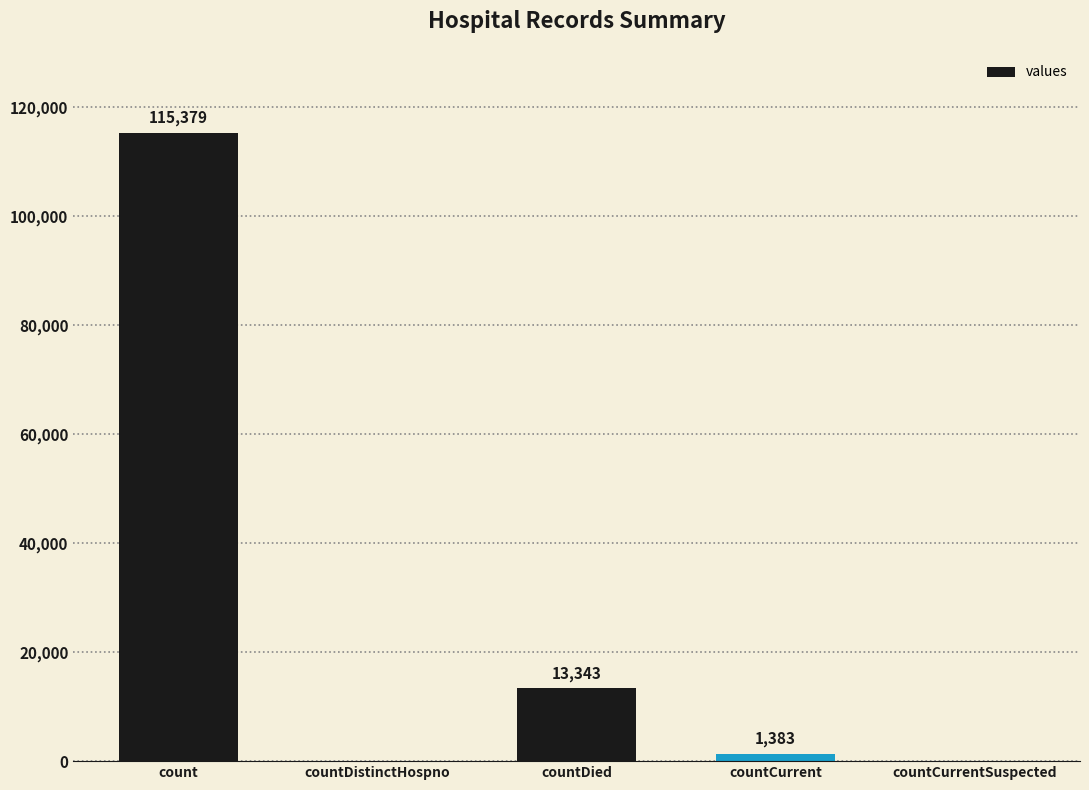

What is the greatest value displayed?

115379